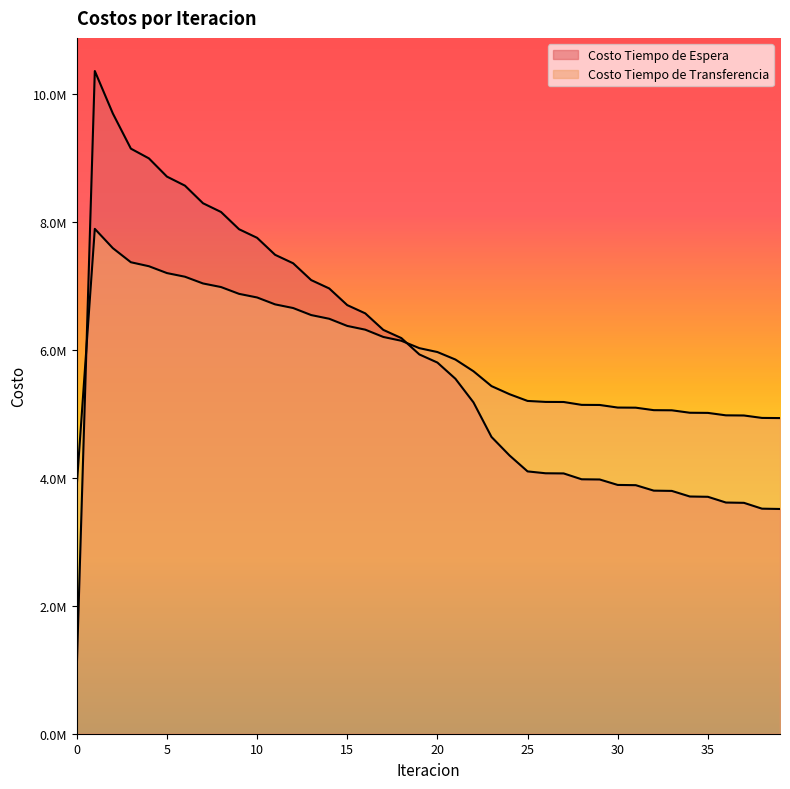

True or false: Costo Tiempo de Transferencia has a value of 8294179.2 at 28.

False